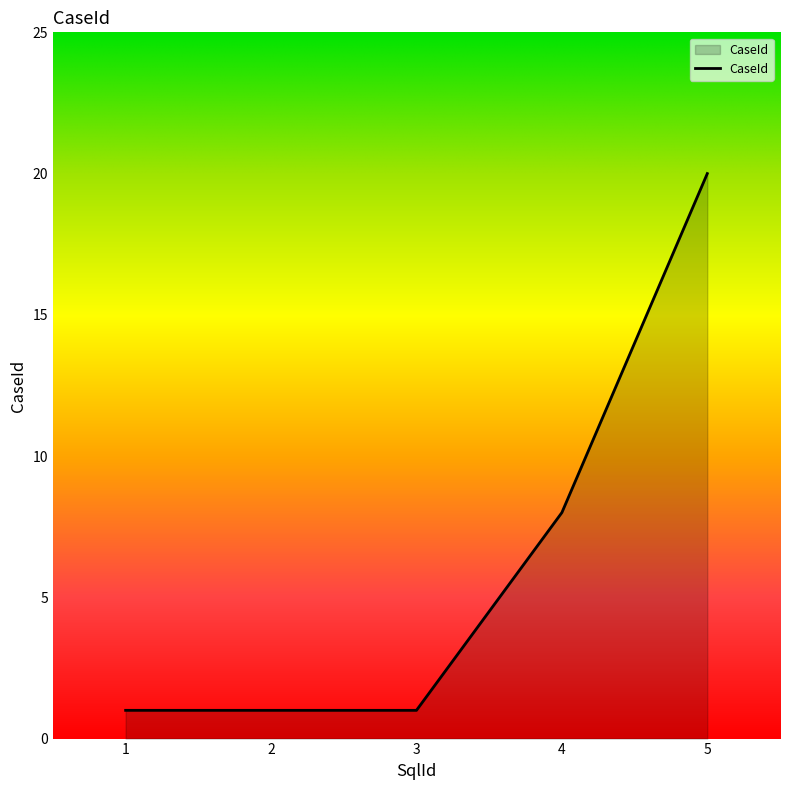

What is the change in value from 1 to 5?

+19